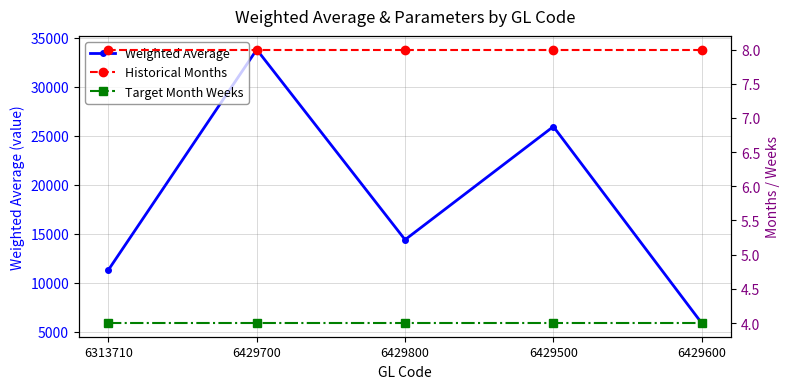

At which category does the chart reach its minimum across all series?

6313710